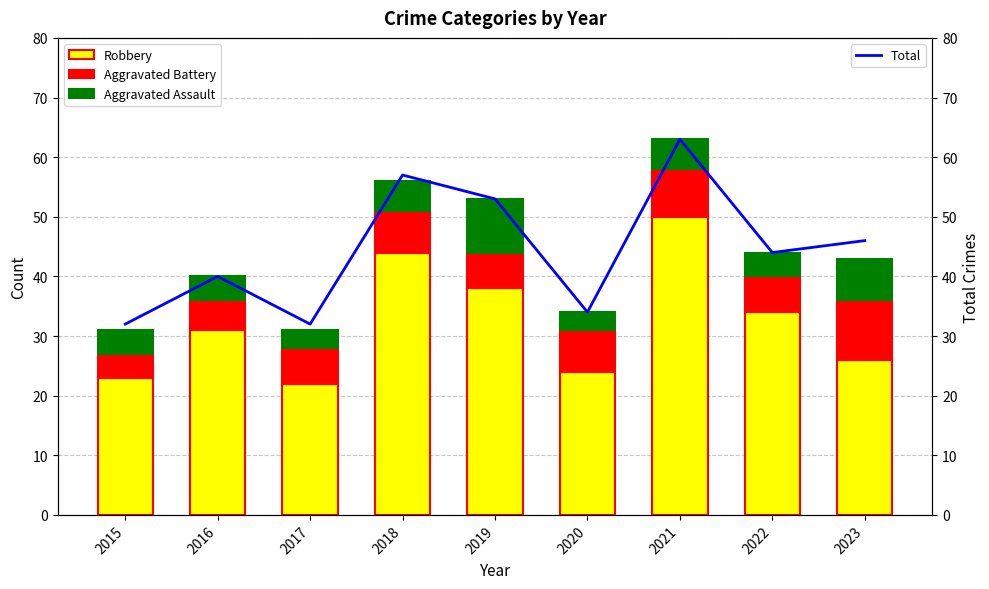

At which label does Total first exceed 44?

2018